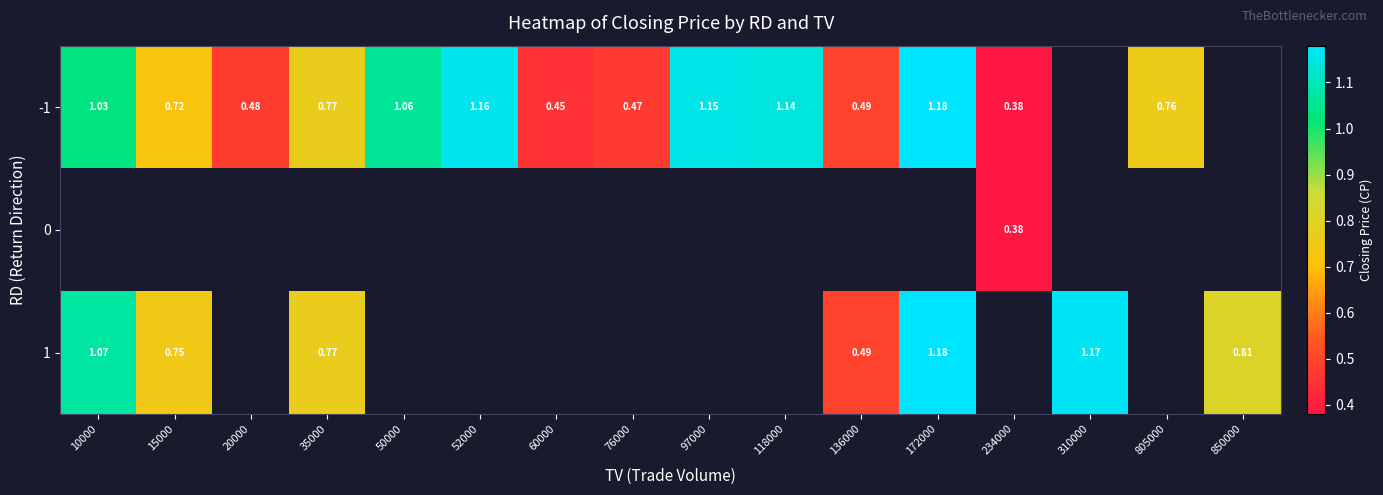

What is the difference between the 1 values at 10000 and 136000?

0.6